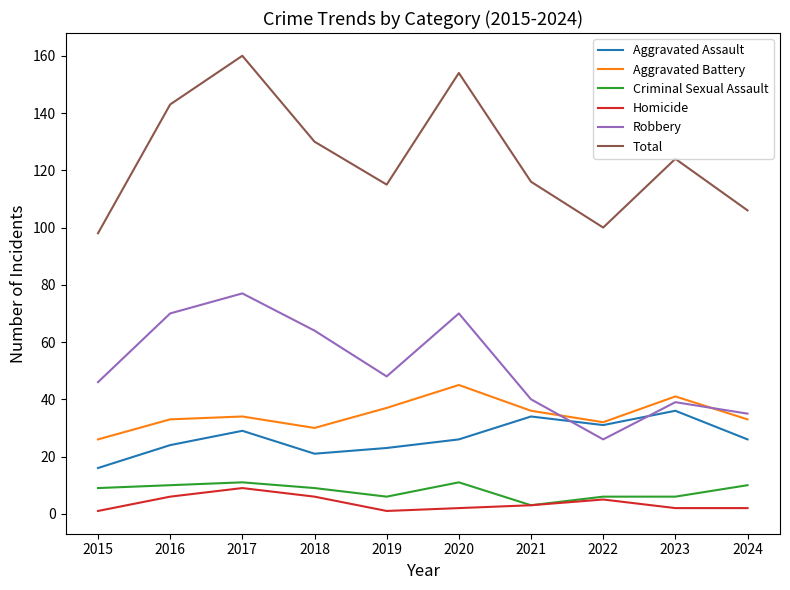

The Aggravated Assault series shows 16 at 2015. True or false?

True